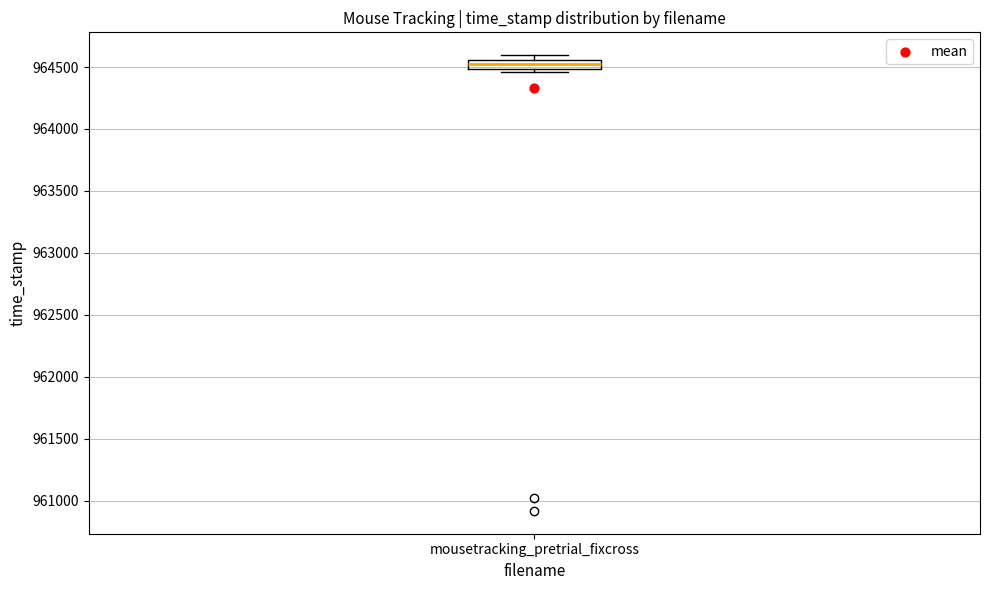

Where is the upper edge of the box for mousetracking_pretrial_fixcross on the y-axis? The values are not printed on the chart, so give them approximately, as read against the axis.

964550